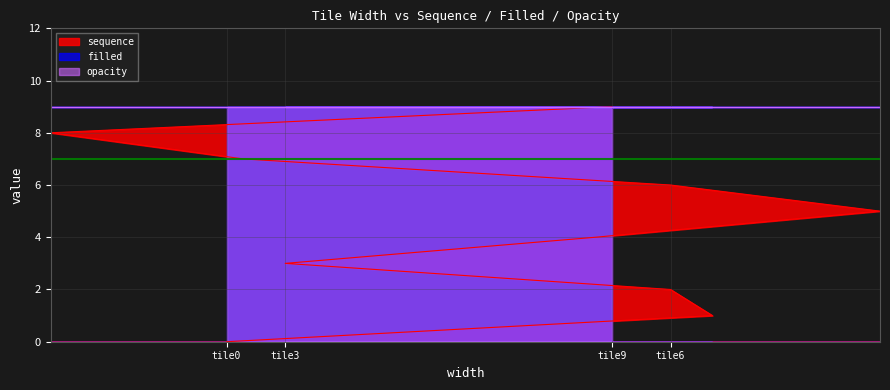

True or false: opacity and filled intersect in this chart.

False